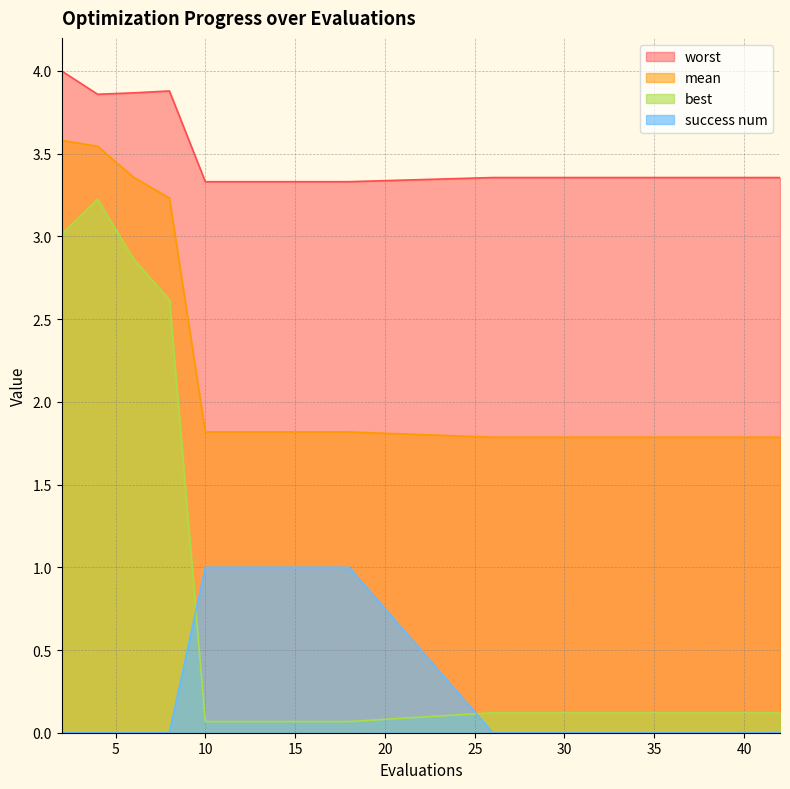

Where do success num and best first cross each other?

8 and 10